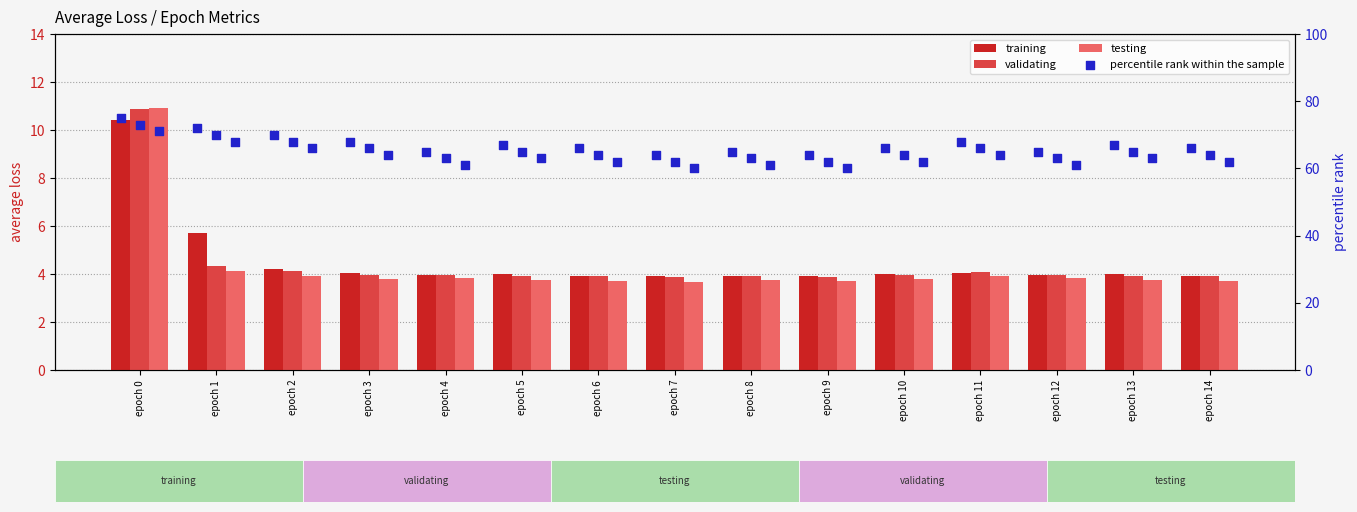

At which category is the sum across all series the highest?

epoch 0